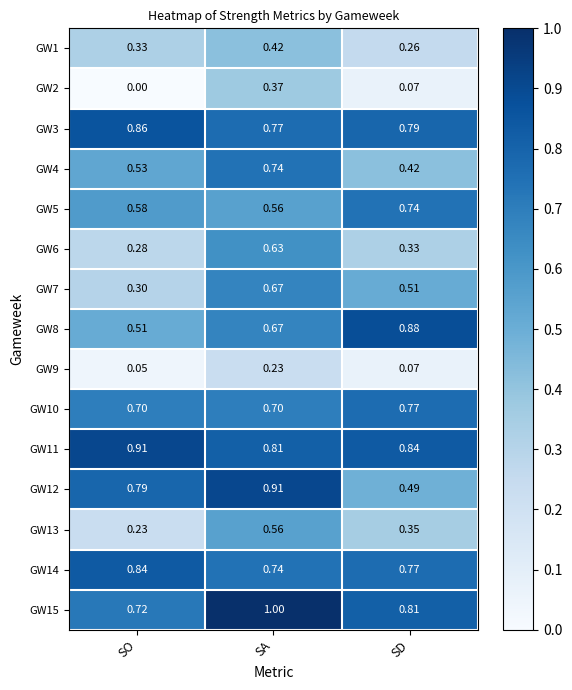

Is the value of GW3 at SA greater than the value of GW6 at SD?

Yes